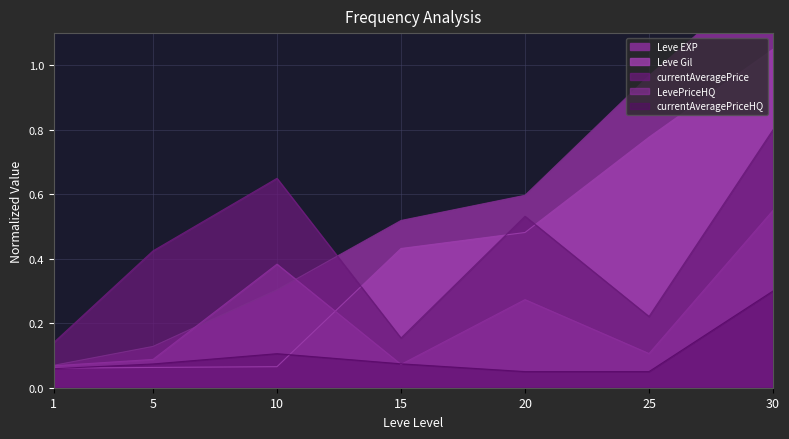

Reading left to right, transcribe all the data shown in this chart.

Leve EXP: 0.1	0.1	0.3	0.5	0.6	1.0	1.3
Leve Gil: 0.1	0.1	0.1	0.4	0.5	0.8	1.0
currentAveragePrice: 0.1	0.4	0.6	0.2	0.5	0.2	0.8
LevePriceHQ: 0.1	0.1	0.4	0.1	0.3	0.1	0.5
currentAveragePriceHQ: 0.1	0.1	0.1	0.1	0.1	0.1	0.3